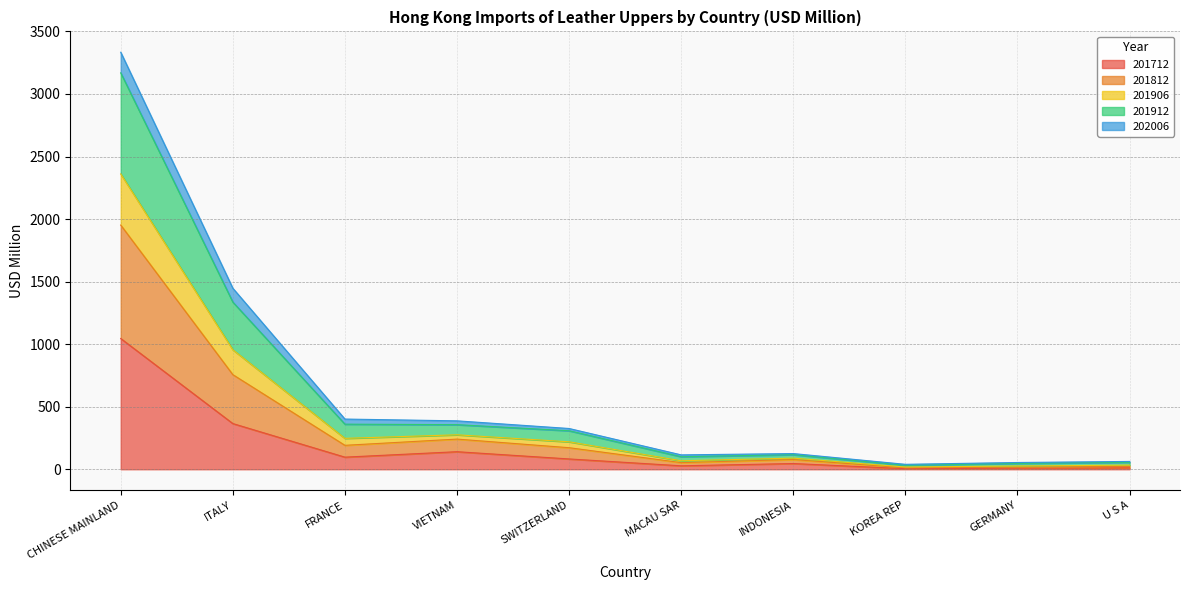

Is it true that 201712 equals 8.6 at GERMANY?

True